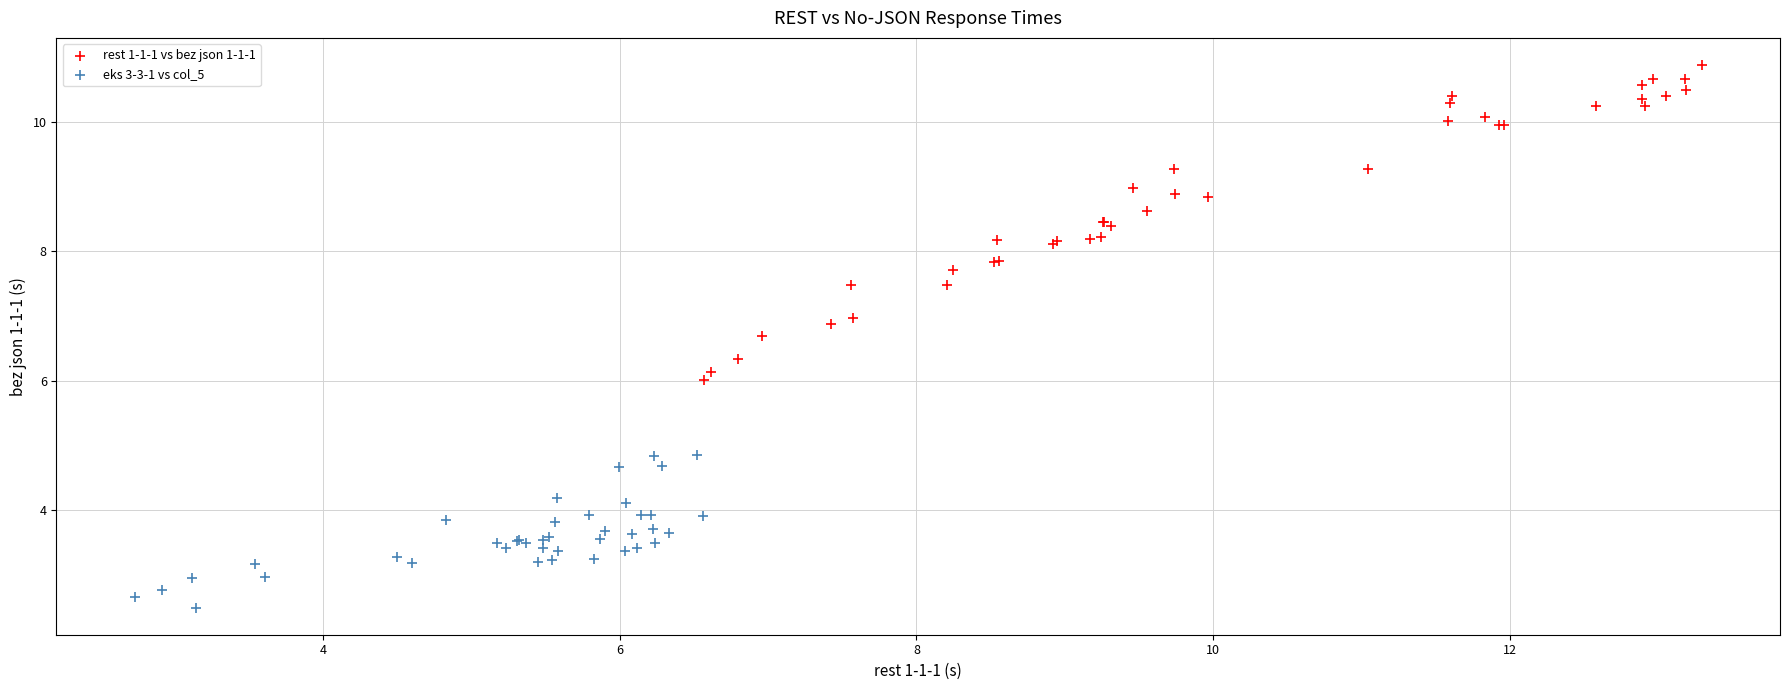

Which series has the largest Y range (max minus min)?

rest 1-1-1 vs bez json 1-1-1